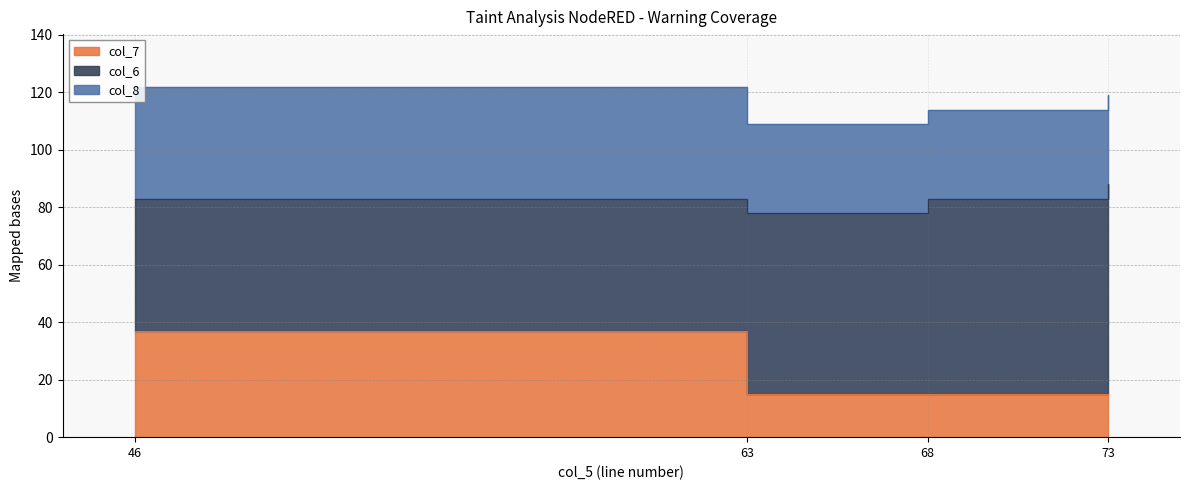

Is the value of col_6 at 46 greater than the value of col_7 at 46?

Yes